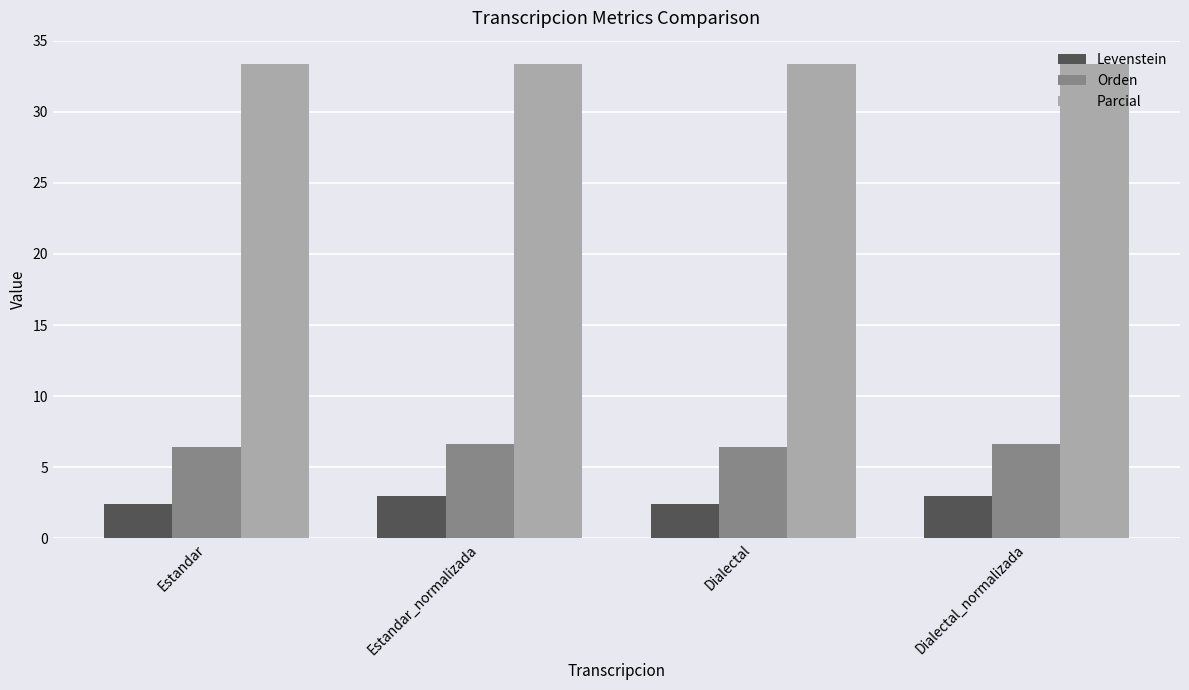

Is it true that Orden equals 1.4 at Dialectal?

False